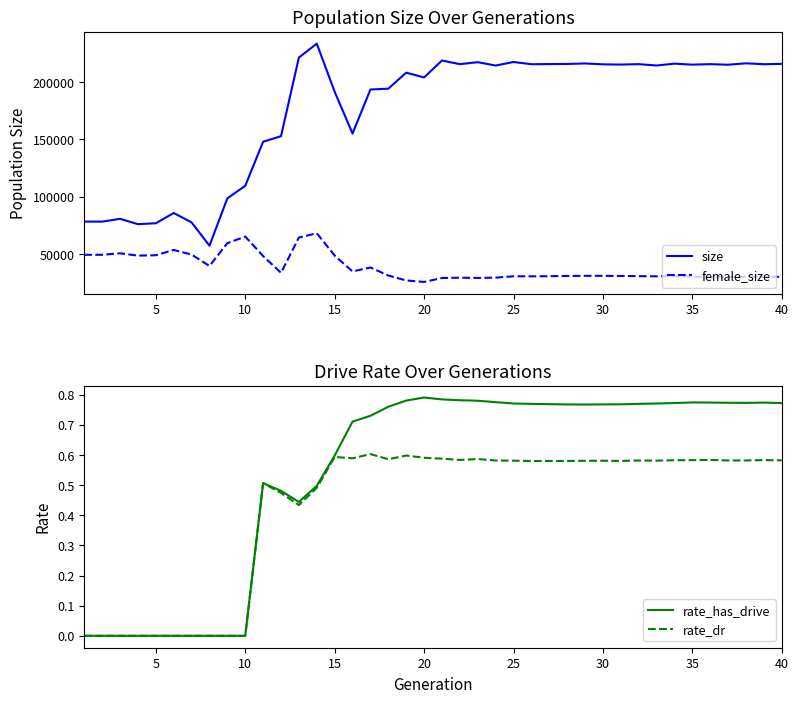

List the series in order of their peak value, highest first.

size, female_size, rate_has_drive, rate_dr